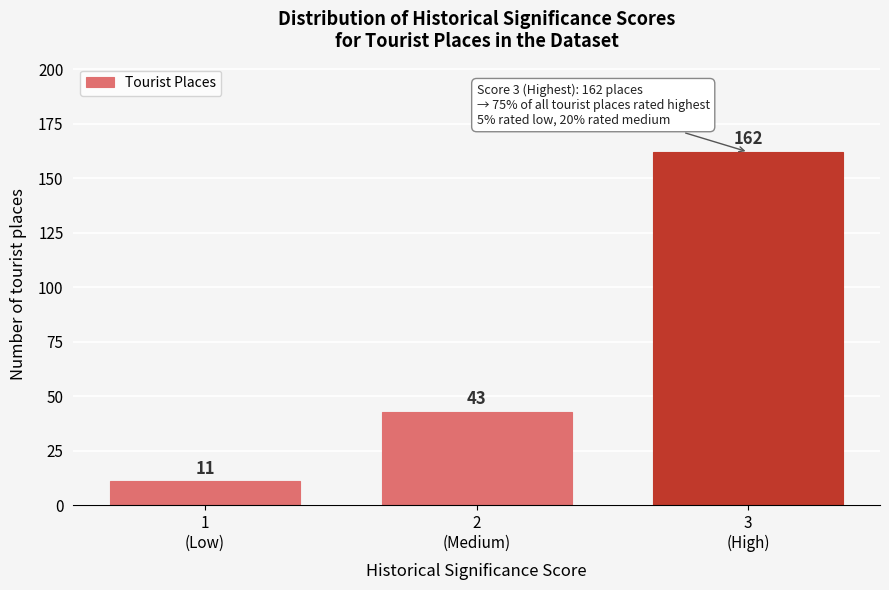

Reading left to right, transcribe all the data shown in this chart.

11	43	162